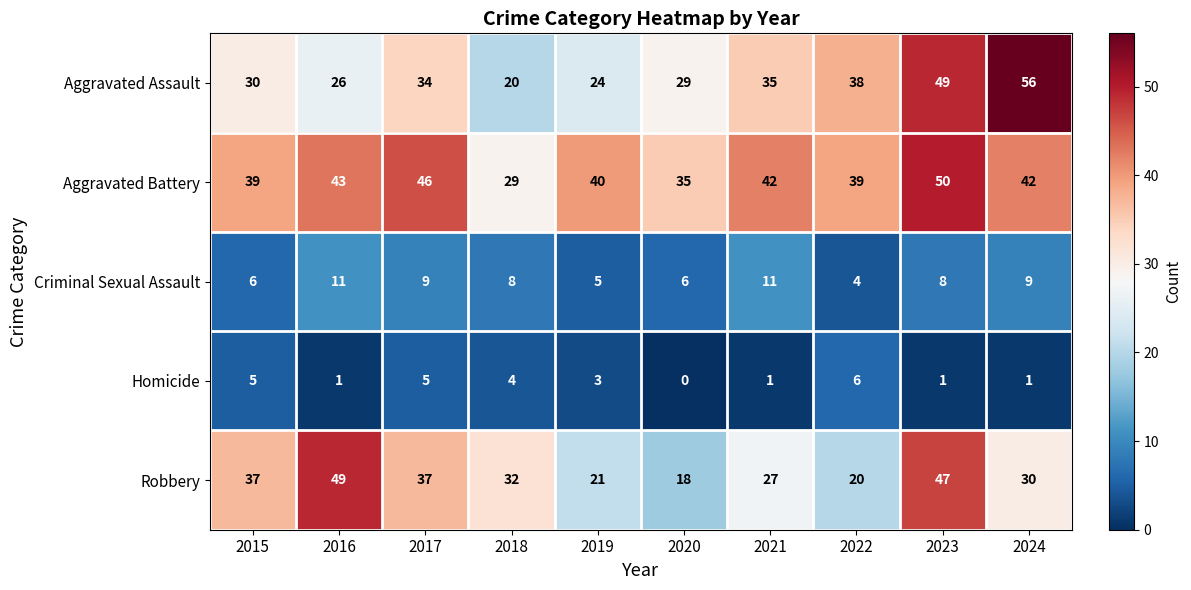

What is the total value across all series at 2017?

131